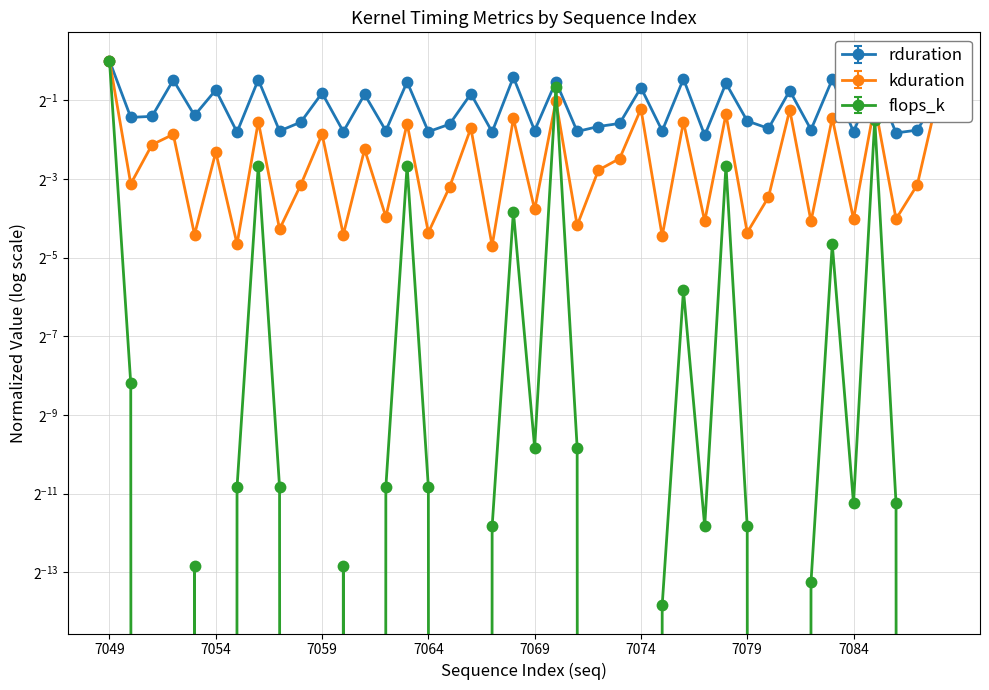

Reading left to right, what are all the values shown in this chart?

rduration: 1.0	0.4	0.4	0.7	0.4	0.6	0.3	0.7	0.3	0.3	0.6	0.3	0.5	0.3	0.7	0.3	0.3	0.5	0.3	0.7	0.3	0.7	0.3	0.3	0.3	0.6	0.3	0.7	0.3	0.7	0.3	0.3	0.6	0.3	0.7	0.3	0.7	0.3	0.3	0.5
kduration: 1.0	0.1	0.2	0.3	0.0	0.2	0.0	0.3	0.1	0.1	0.3	0.0	0.2	0.1	0.3	0.0	0.1	0.3	0.0	0.4	0.1	0.5	0.1	0.1	0.2	0.4	0.0	0.3	0.1	0.4	0.0	0.1	0.4	0.1	0.4	0.1	0.5	0.1	0.1	0.6
flops_k: 1.0	0.0	0.0	0.0	0.0	0.0	0.0	0.2	0.0	0.0	0.0	0.0	0.0	0.0	0.2	0.0	0.0	0.0	0.0	0.1	0.0	0.6	0.0	0.0	0.0	0.0	0.0	0.0	0.0	0.2	0.0	0.0	0.0	0.0	0.0	0.0	0.4	0.0	0.0	0.0